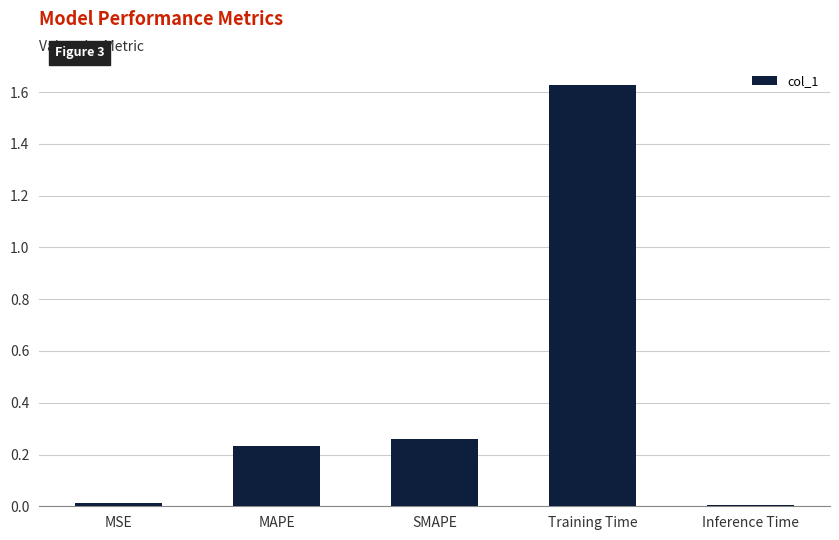

Is it true that the value at Inference Time is 0.0?

True